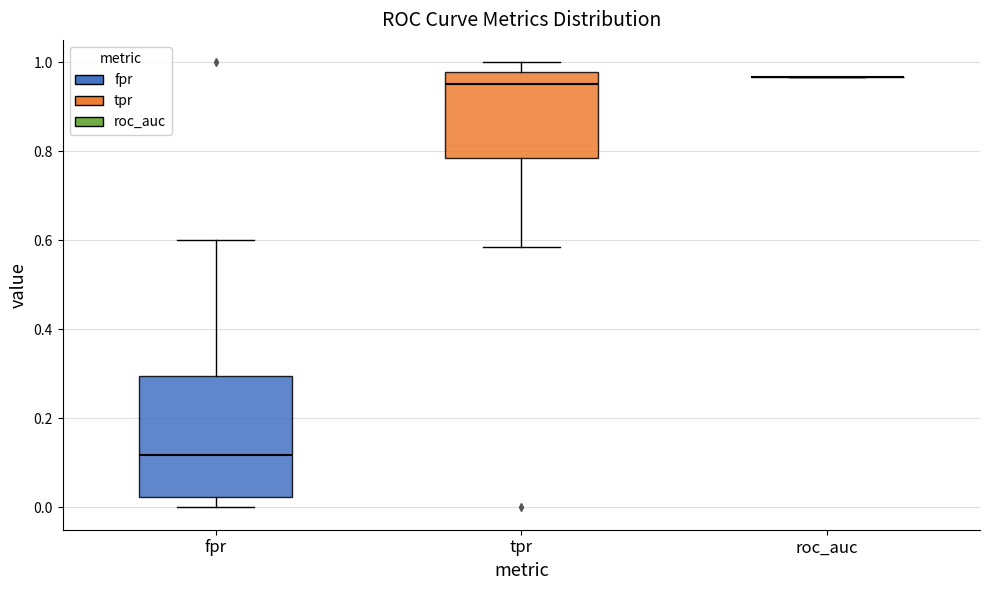

Reading left to right, transcribe this box plot: for each box, give where its median line is, the range the box spans, and where its two whiskers end, as read against the y-axis. The values are not printed on the chart, so give them approximately, as read against the axis.

fpr: median 0.12, box 0.02 to 0.30, whiskers 0.00 to 0.60
tpr: median 0.96, box 0.78 to 0.98, whiskers 0.58 to 1.00
roc_auc: box collapsed to a line at 0.96, whiskers 0.96 to 0.96